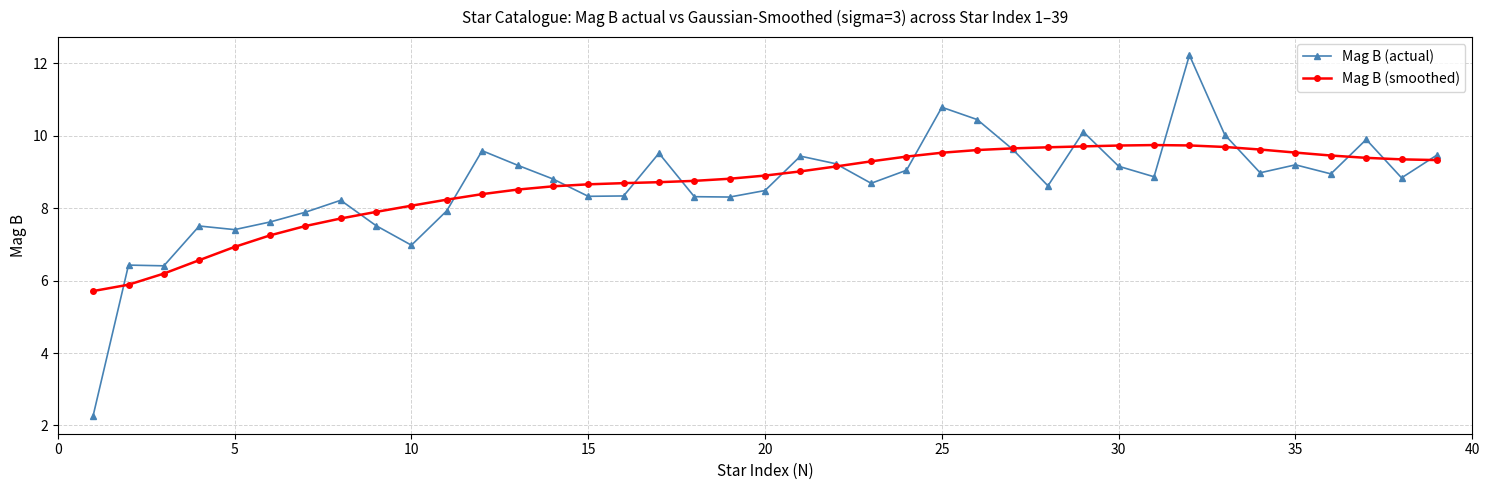

Which series has the largest range (max minus min)?

Mag B (actual)